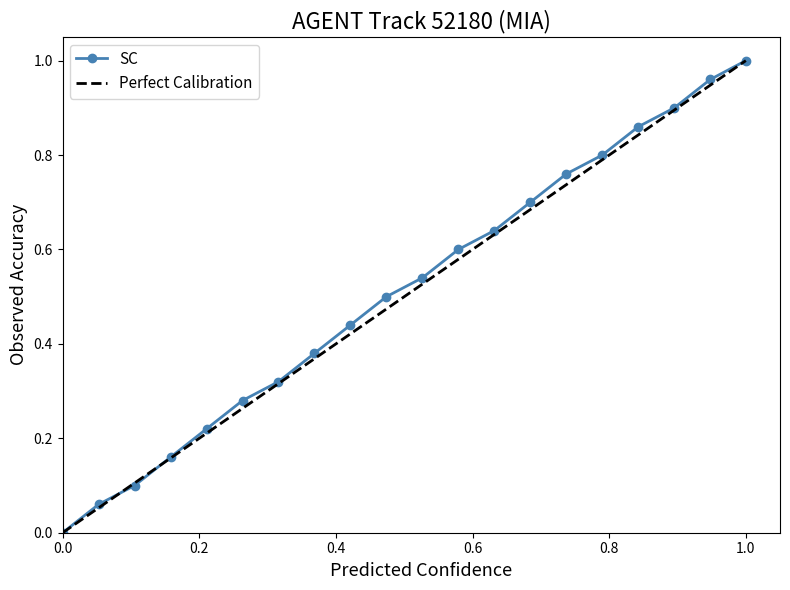

Does the chart display data point markers on the line(s)?

Yes